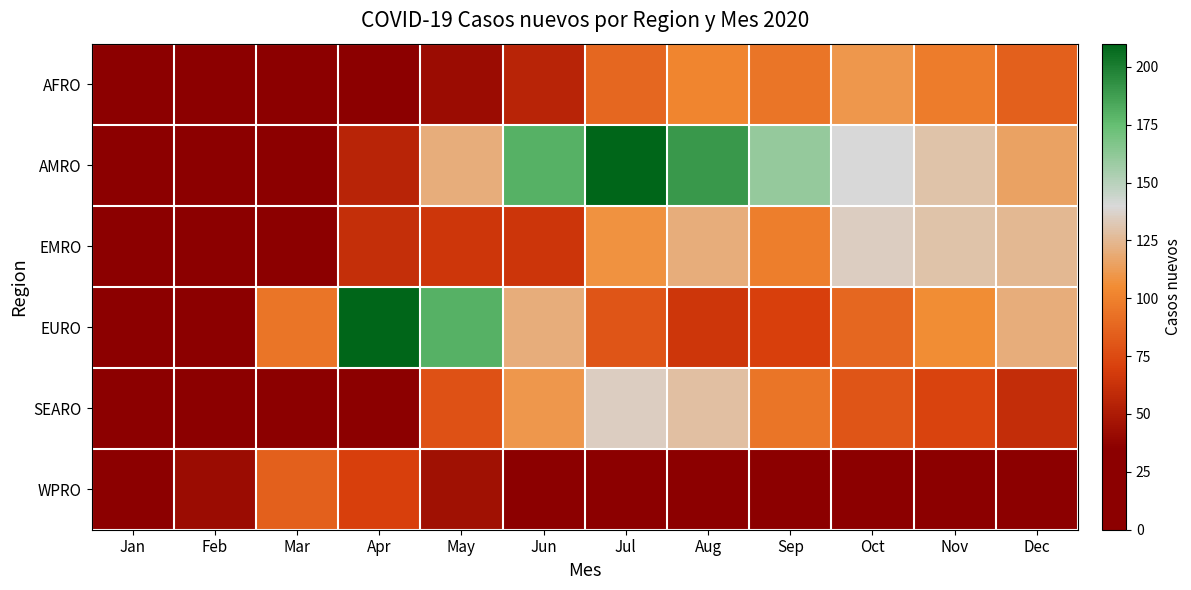

Which series has the largest range (max minus min)?

AMRO